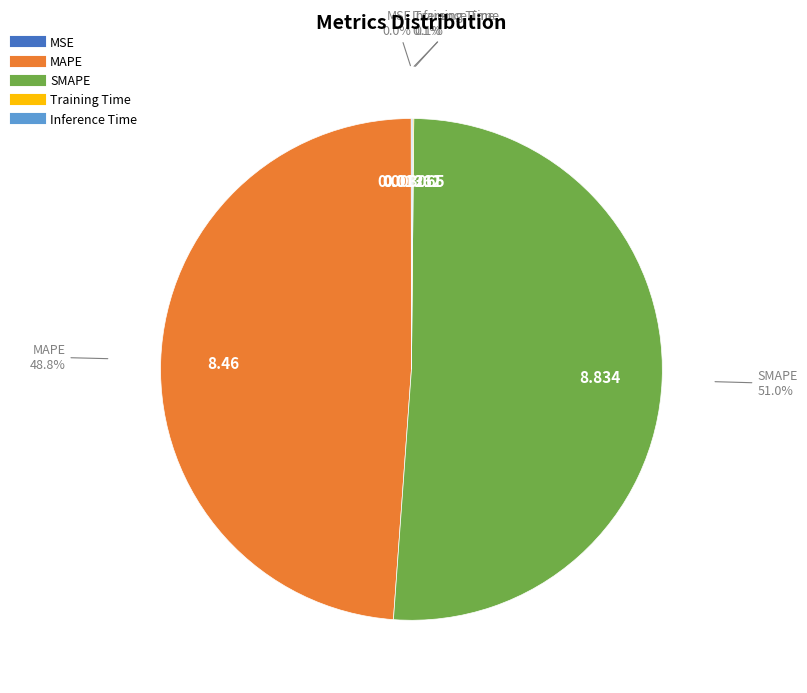

What is the majority slice?

SMAPE